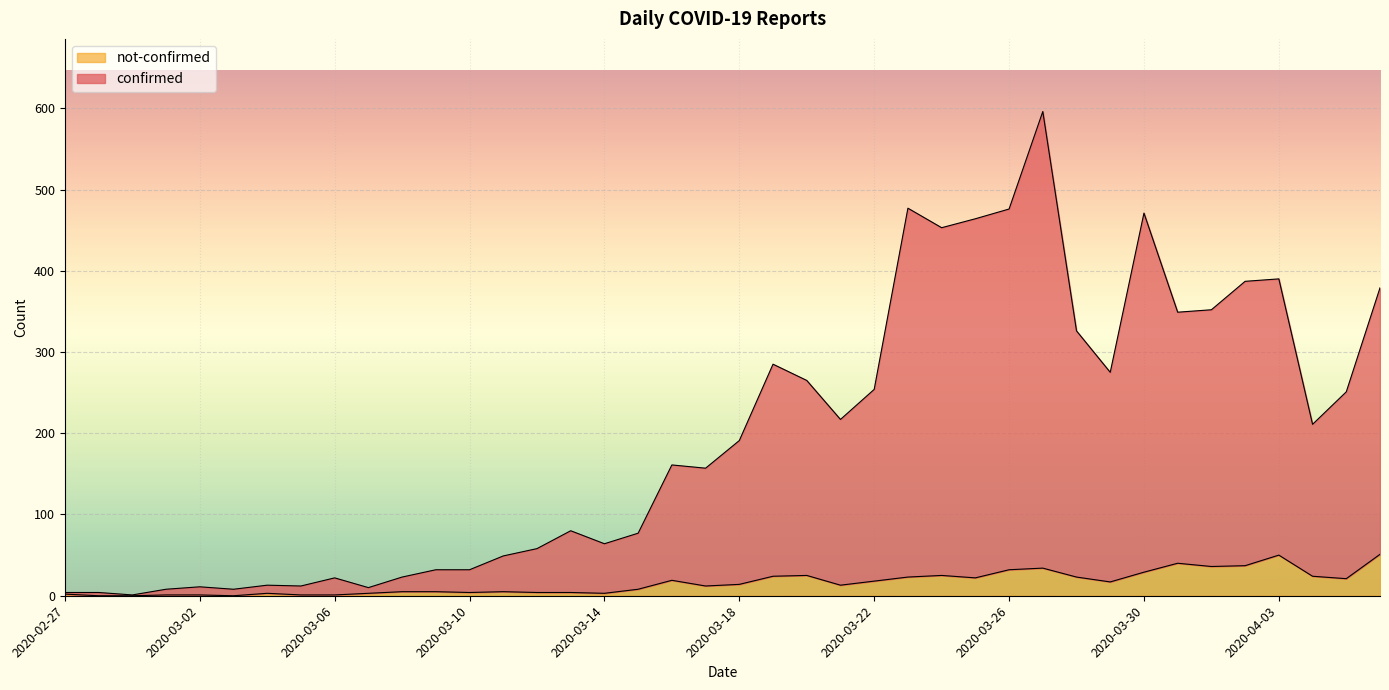

Where is not-confirmed nearest to the value 25?

2020-03-20